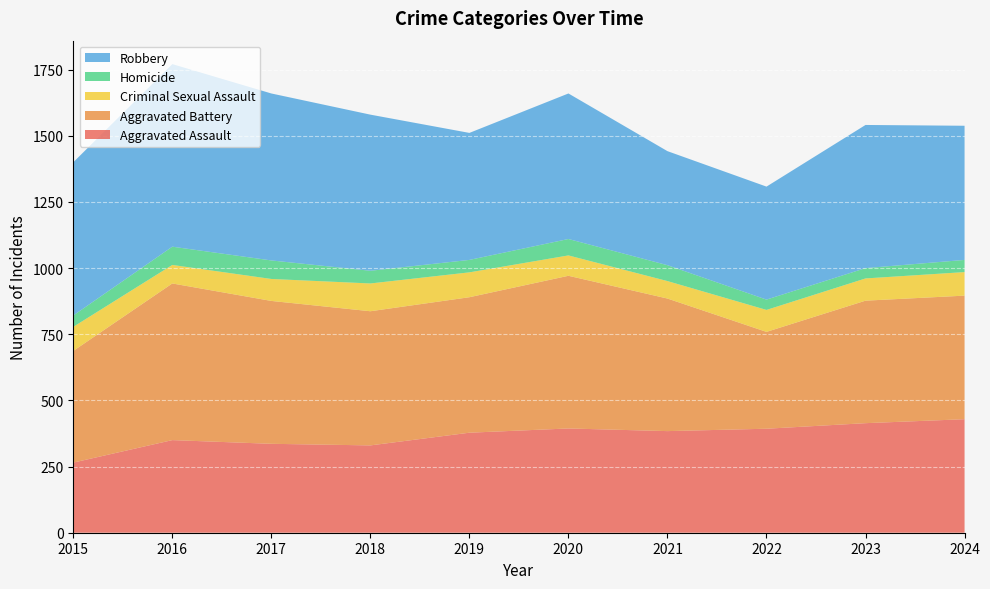

Reading left to right, extract all data points from this chart.

Aggravated Assault: 2015=265	2016=350	2017=336	2018=330	2019=378	2020=394	2021=384	2022=393	2023=414	2024=429
Aggravated Battery: 2015=422	2016=592	2017=540	2018=507	2019=512	2020=577	2021=501	2022=366	2023=463	2024=467
Criminal Sexual Assault: 2015=91	2016=70	2017=83	2018=105	2019=94	2020=77	2021=66	2022=83	2023=84	2024=89
Homicide: 2015=43	2016=69	2017=70	2018=48	2019=47	2020=62	2021=60	2022=39	2023=39	2024=46
Robbery: 2015=579	2016=690	2017=631	2018=590	2019=480	2020=550	2021=431	2022=427	2023=541	2024=507